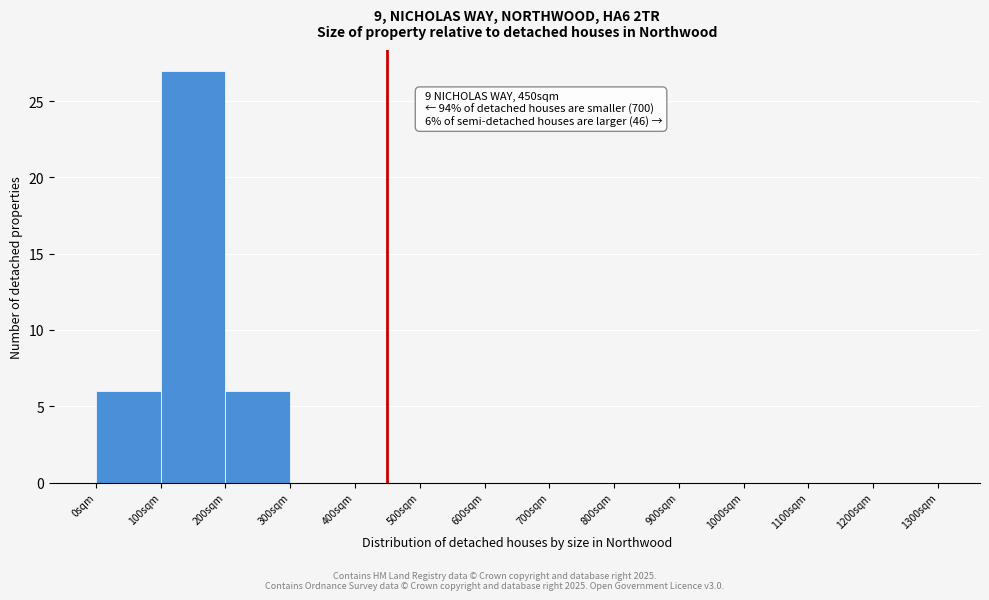

Which range on the x-axis has the tallest bar?

100 to 200